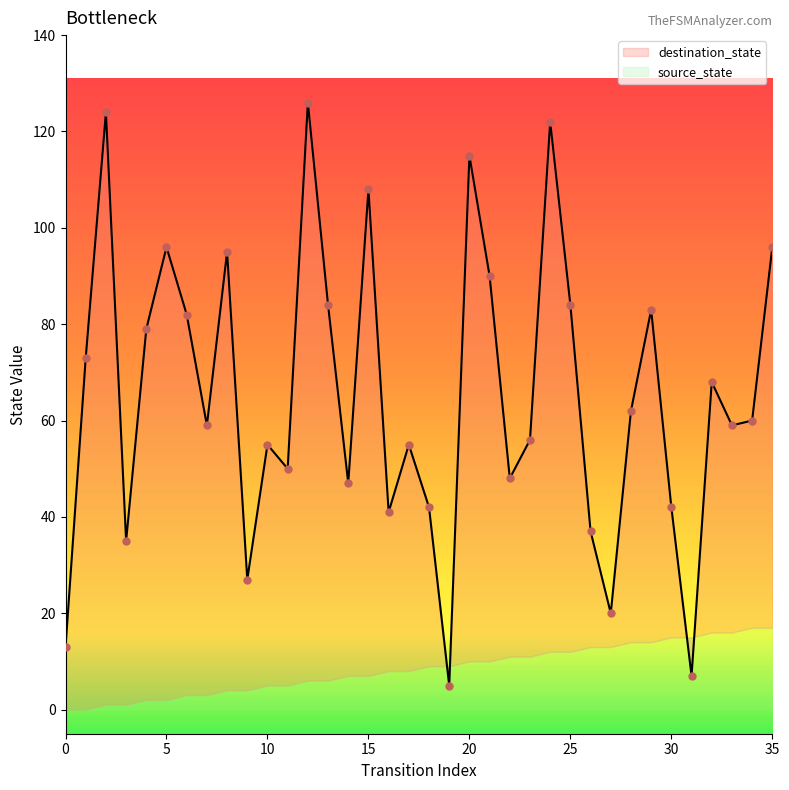

What is the change in value from 12 to 30?

-84